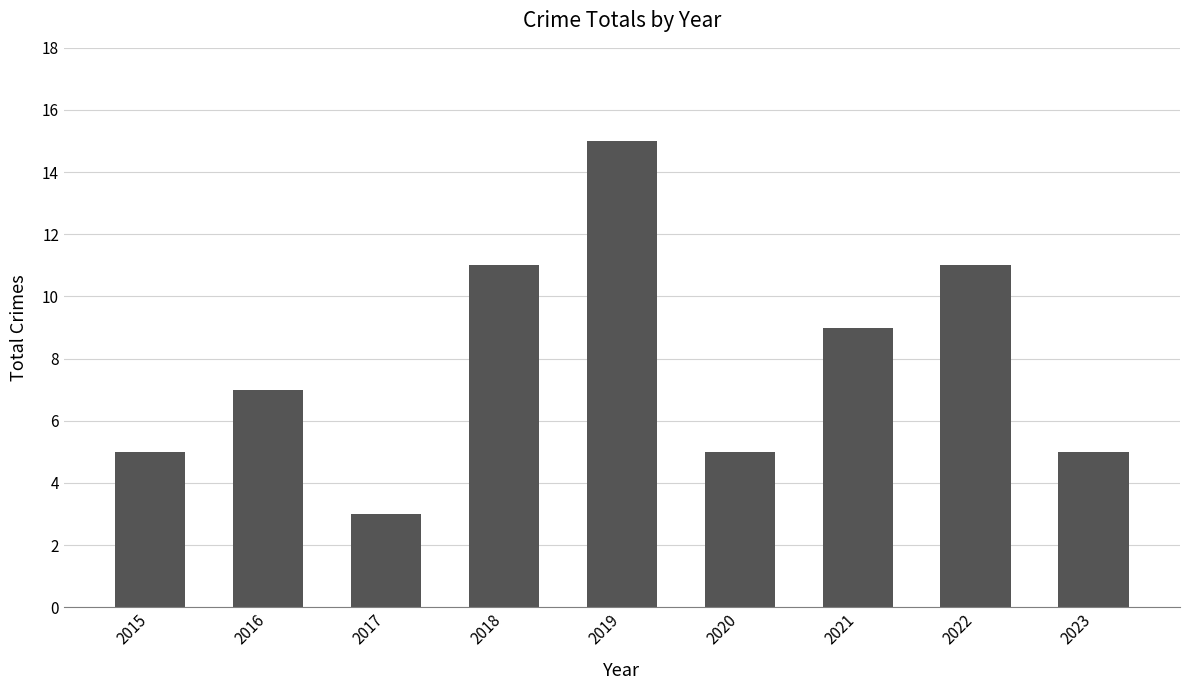

Reading right to left, list all the values displayed in this chart.

5	11	9	5	15	11	3	7	5